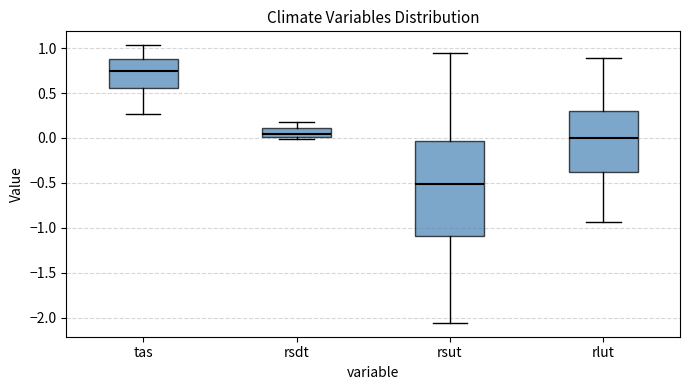

Reading left to right, transcribe this box plot: for each box, give where its median line is, the range the box spans, and where its two whiskers end, as read against the y-axis. The values are not printed on the chart, so give them approximately, as read against the axis.

tas: median 0.75, box 0.55 to 0.90, whiskers 0.25 to 1.05
rsdt: median 0.05, box 0.00 to 0.10, whiskers 0.00 (just below the box's lower edge) to 0.20
rsut: median -0.50, box -1.10 to -0.05, whiskers -2.05 to 0.95
rlut: median 0.00, box -0.40 to 0.30, whiskers -0.95 to 0.90